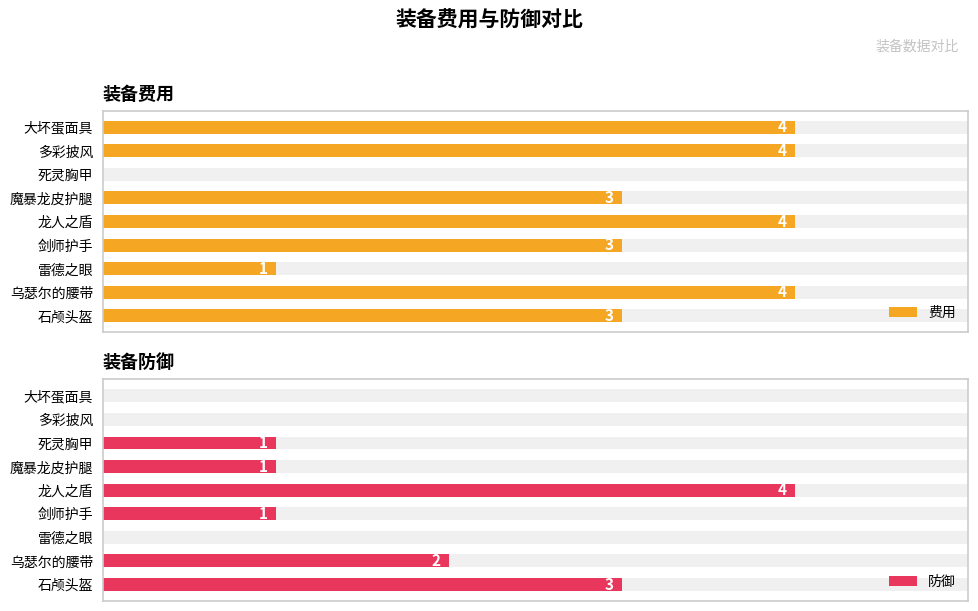

How many categories are shown in the chart?

9